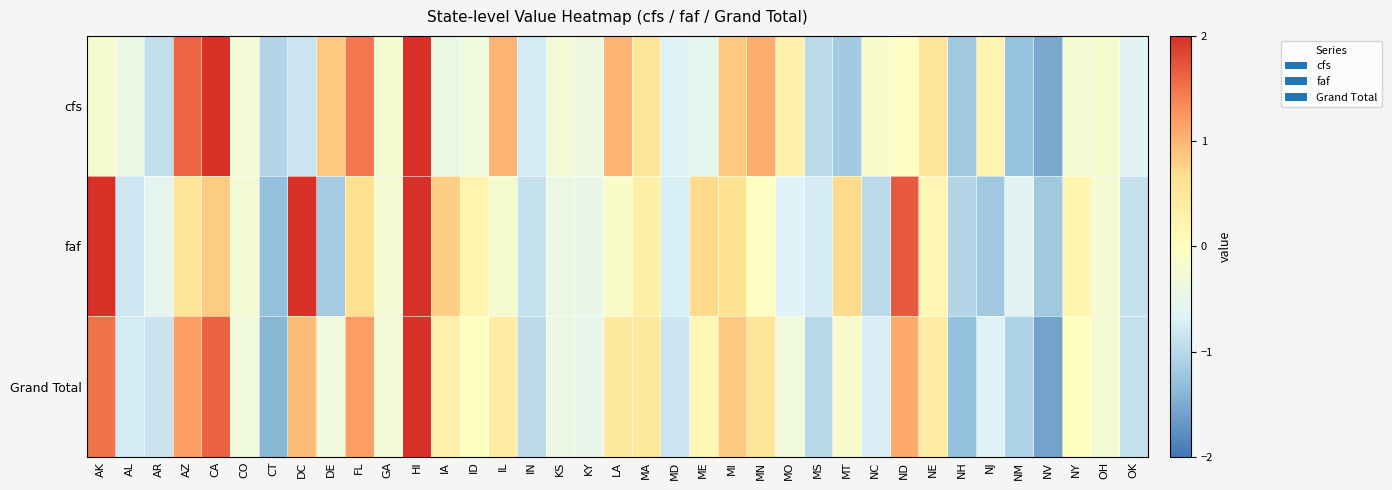

Rank the series at AK from lowest to highest value.

cfs, Grand Total, faf